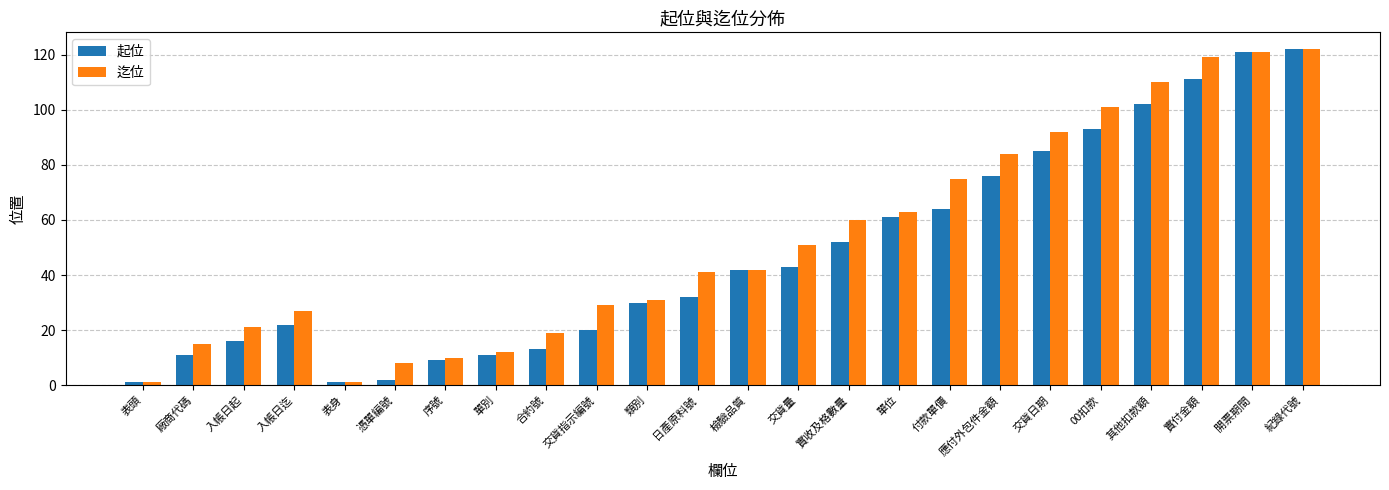

Reading left to right, extract all data points from this chart.

起位: 1	11	16	22	1	2	9	11	13	20	30	32	42	43	52	61	64	76	85	93	102	111	121	122
迄位: 1	15	21	27	1	8	10	12	19	29	31	41	42	51	60	63	75	84	92	101	110	119	121	122